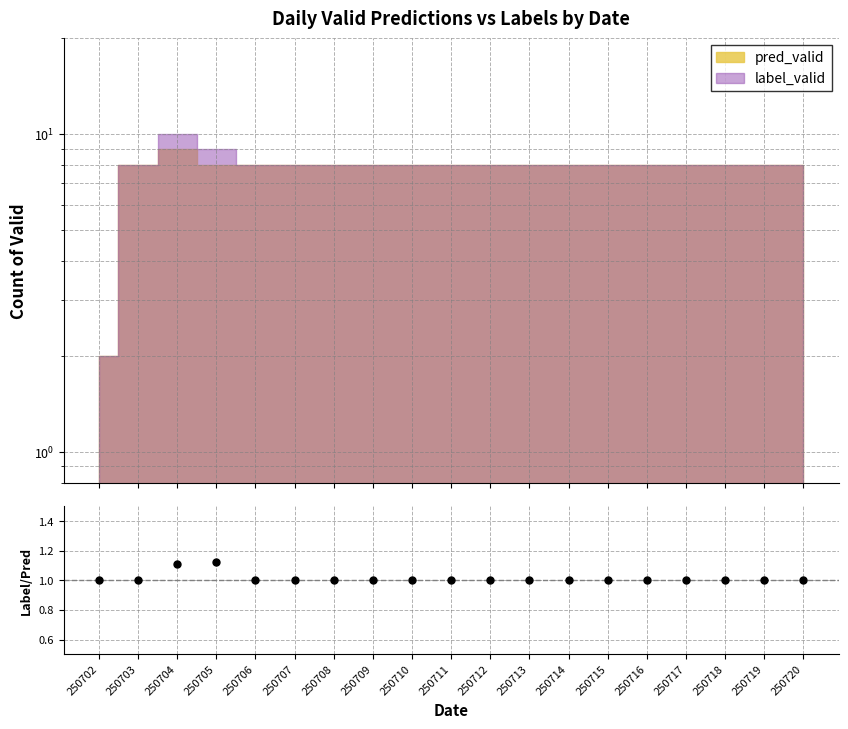

What is the change in value from 250704 to 250709?

-0.1